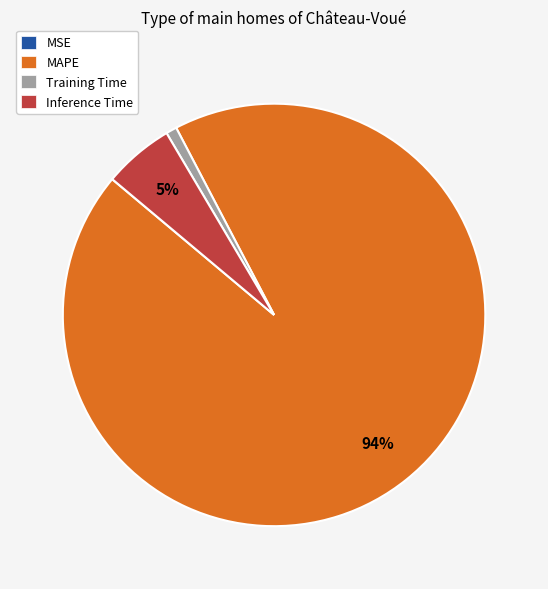

Which slice is the largest?

MAPE